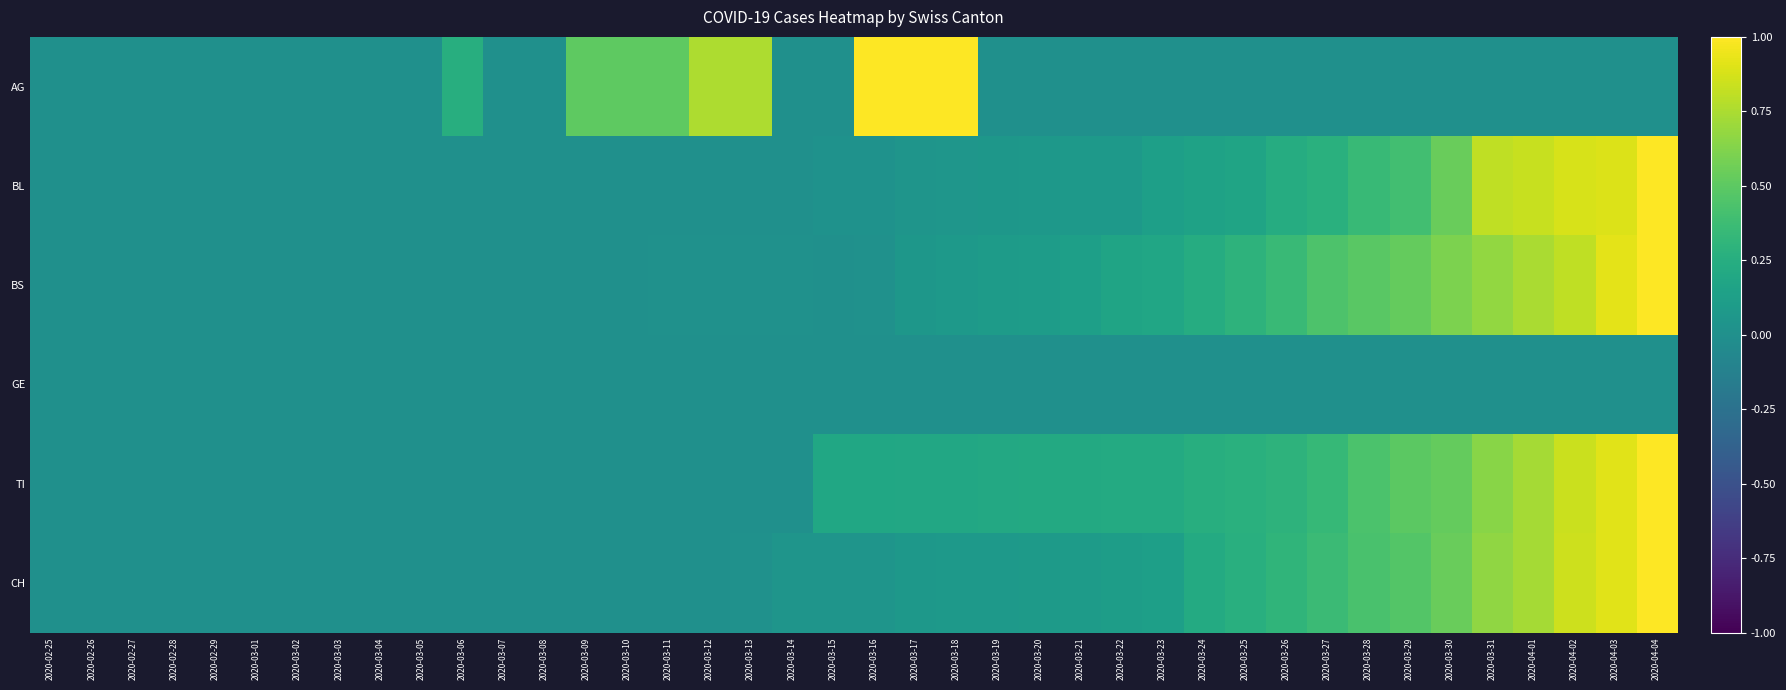

Reading left to right, what are all the values shown in this chart?

AG: 2020-02-25=0.0	2020-02-26=0.0	2020-02-27=0.0	2020-02-28=0.0	2020-02-29=0.0	2020-03-01=0.0	2020-03-02=0.0	2020-03-03=0.0	2020-03-04=0.0	2020-03-05=0.0	2020-03-06=0.2	2020-03-07=0.0	2020-03-08=0.0	2020-03-09=0.5	2020-03-10=0.5	2020-03-11=0.5	2020-03-12=0.8	2020-03-13=0.8	2020-03-14=0.0	2020-03-15=0.0	2020-03-16=1.0	2020-03-17=1.0	2020-03-18=1.0	2020-03-19=0.0	2020-03-20=0.0	2020-03-21=0.0	2020-03-22=0.0	2020-03-23=0.0	2020-03-24=0.0	2020-03-25=0.0	2020-03-26=0.0	2020-03-27=0.0	2020-03-28=0.0	2020-03-29=0.0	2020-03-30=0.0	2020-03-31=0.0	2020-04-01=0.0	2020-04-02=0.0	2020-04-03=0.0	2020-04-04=0.0
BL: 2020-02-25=0.0	2020-02-26=0.0	2020-02-27=0.0	2020-02-28=0.0	2020-02-29=0.0	2020-03-01=0.0	2020-03-02=0.0	2020-03-03=0.0	2020-03-04=0.0	2020-03-05=0.0	2020-03-06=0.0	2020-03-07=0.0	2020-03-08=0.0	2020-03-09=0.0	2020-03-10=0.0	2020-03-11=0.0	2020-03-12=0.0	2020-03-13=0.0	2020-03-14=0.0	2020-03-15=0.0	2020-03-16=0.0	2020-03-17=0.0	2020-03-18=0.1	2020-03-19=0.1	2020-03-20=0.1	2020-03-21=0.1	2020-03-22=0.1	2020-03-23=0.1	2020-03-24=0.1	2020-03-25=0.2	2020-03-26=0.2	2020-03-27=0.3	2020-03-28=0.3	2020-03-29=0.4	2020-03-30=0.5	2020-03-31=0.8	2020-04-01=0.8	2020-04-02=0.9	2020-04-03=0.9	2020-04-04=1.0
BS: 2020-02-25=0.0	2020-02-26=0.0	2020-02-27=0.0	2020-02-28=0.0	2020-02-29=0.0	2020-03-01=0.0	2020-03-02=0.0	2020-03-03=0.0	2020-03-04=0.0	2020-03-05=0.0	2020-03-06=0.0	2020-03-07=0.0	2020-03-08=0.0	2020-03-09=0.0	2020-03-10=0.0	2020-03-11=0.0	2020-03-12=0.0	2020-03-13=0.0	2020-03-14=0.0	2020-03-15=0.0	2020-03-16=0.0	2020-03-17=0.1	2020-03-18=0.1	2020-03-19=0.1	2020-03-20=0.1	2020-03-21=0.1	2020-03-22=0.2	2020-03-23=0.2	2020-03-24=0.2	2020-03-25=0.3	2020-03-26=0.4	2020-03-27=0.4	2020-03-28=0.5	2020-03-29=0.5	2020-03-30=0.6	2020-03-31=0.7	2020-04-01=0.7	2020-04-02=0.8	2020-04-03=0.9	2020-04-04=1.0
GE: 2020-02-25=0.0	2020-02-26=0.0	2020-02-27=0.0	2020-02-28=0.0	2020-02-29=0.0	2020-03-01=0.0	2020-03-02=0.0	2020-03-03=0.0	2020-03-04=0.0	2020-03-05=0.0	2020-03-06=0.0	2020-03-07=0.0	2020-03-08=0.0	2020-03-09=0.0	2020-03-10=0.0	2020-03-11=0.0	2020-03-12=0.0	2020-03-13=0.0	2020-03-14=0.0	2020-03-15=0.0	2020-03-16=0.0	2020-03-17=0.0	2020-03-18=0.0	2020-03-19=0.0	2020-03-20=0.0	2020-03-21=0.0	2020-03-22=0.0	2020-03-23=0.0	2020-03-24=0.0	2020-03-25=0.0	2020-03-26=0.0	2020-03-27=0.0	2020-03-28=0.0	2020-03-29=0.0	2020-03-30=0.0	2020-03-31=0.0	2020-04-01=0.0	2020-04-02=0.0	2020-04-03=0.0	2020-04-04=0.0
TI: 2020-02-25=0.0	2020-02-26=0.0	2020-02-27=0.0	2020-02-28=0.0	2020-02-29=0.0	2020-03-01=0.0	2020-03-02=0.0	2020-03-03=0.0	2020-03-04=0.0	2020-03-05=0.0	2020-03-06=0.0	2020-03-07=0.0	2020-03-08=0.0	2020-03-09=0.0	2020-03-10=0.0	2020-03-11=0.0	2020-03-12=0.0	2020-03-13=0.0	2020-03-14=0.0	2020-03-15=0.2	2020-03-16=0.2	2020-03-17=0.2	2020-03-18=0.2	2020-03-19=0.2	2020-03-20=0.2	2020-03-21=0.2	2020-03-22=0.2	2020-03-23=0.2	2020-03-24=0.3	2020-03-25=0.3	2020-03-26=0.3	2020-03-27=0.3	2020-03-28=0.4	2020-03-29=0.5	2020-03-30=0.5	2020-03-31=0.6	2020-04-01=0.7	2020-04-02=0.8	2020-04-03=0.9	2020-04-04=1.0
CH: 2020-02-25=0.0	2020-02-26=0.0	2020-02-27=0.0	2020-02-28=0.0	2020-02-29=0.0	2020-03-01=0.0	2020-03-02=0.0	2020-03-03=0.0	2020-03-04=0.0	2020-03-05=0.0	2020-03-06=0.0	2020-03-07=0.0	2020-03-08=0.0	2020-03-09=0.0	2020-03-10=0.0	2020-03-11=0.0	2020-03-12=0.0	2020-03-13=0.0	2020-03-14=0.0	2020-03-15=0.0	2020-03-16=0.0	2020-03-17=0.1	2020-03-18=0.1	2020-03-19=0.1	2020-03-20=0.1	2020-03-21=0.1	2020-03-22=0.1	2020-03-23=0.1	2020-03-24=0.2	2020-03-25=0.3	2020-03-26=0.3	2020-03-27=0.4	2020-03-28=0.4	2020-03-29=0.5	2020-03-30=0.5	2020-03-31=0.7	2020-04-01=0.7	2020-04-02=0.8	2020-04-03=0.9	2020-04-04=1.0